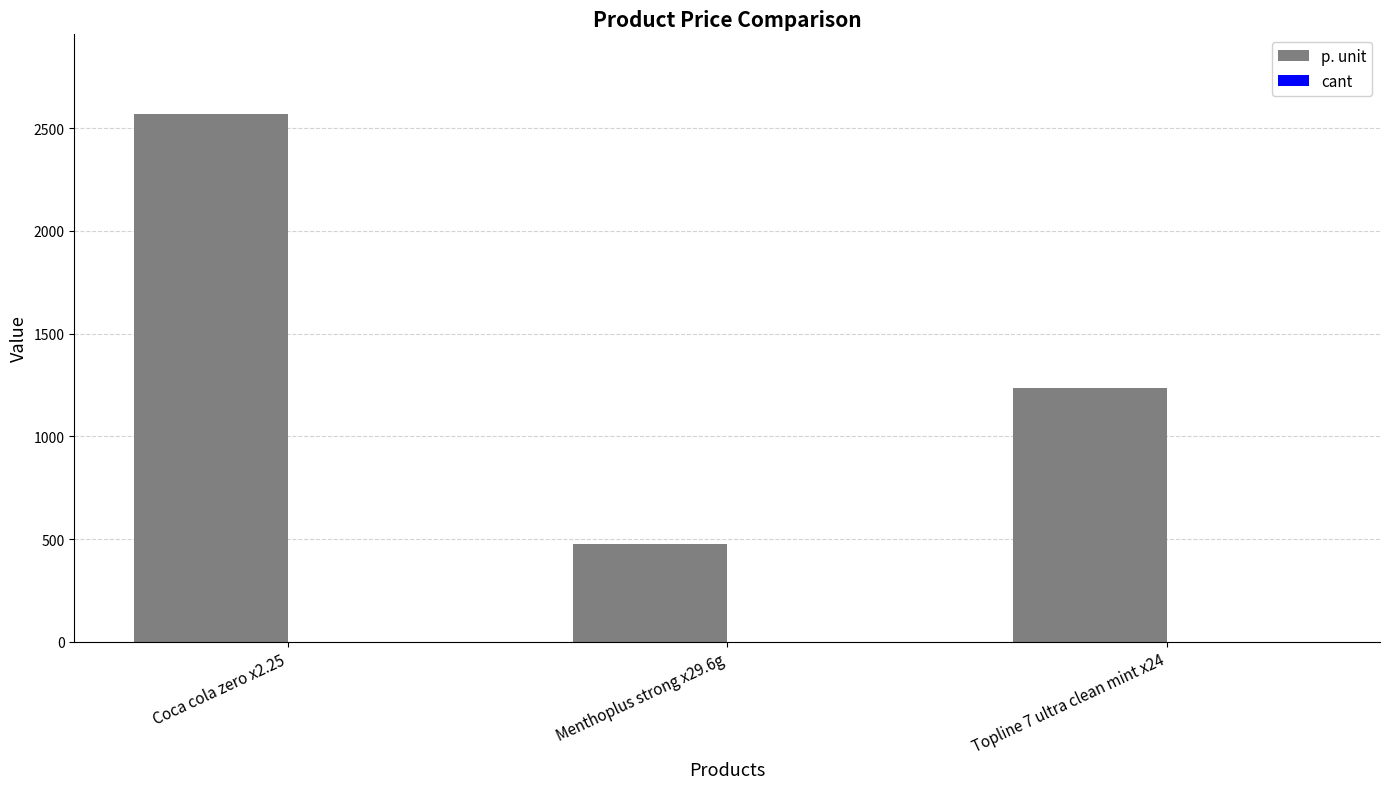

Which series has the largest range (max minus min)?

p. unit